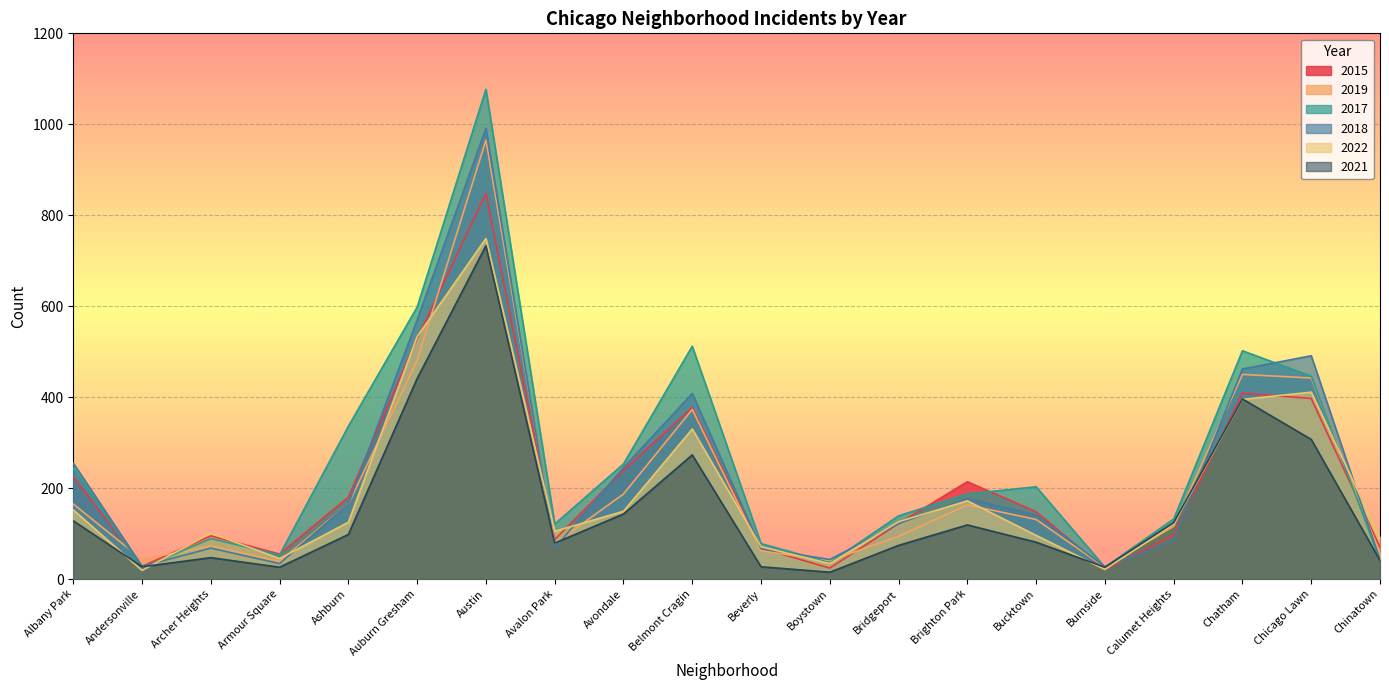

Rank the series at Austin from highest to lowest value.

2017, 2018, 2019, 2015, 2022, 2021